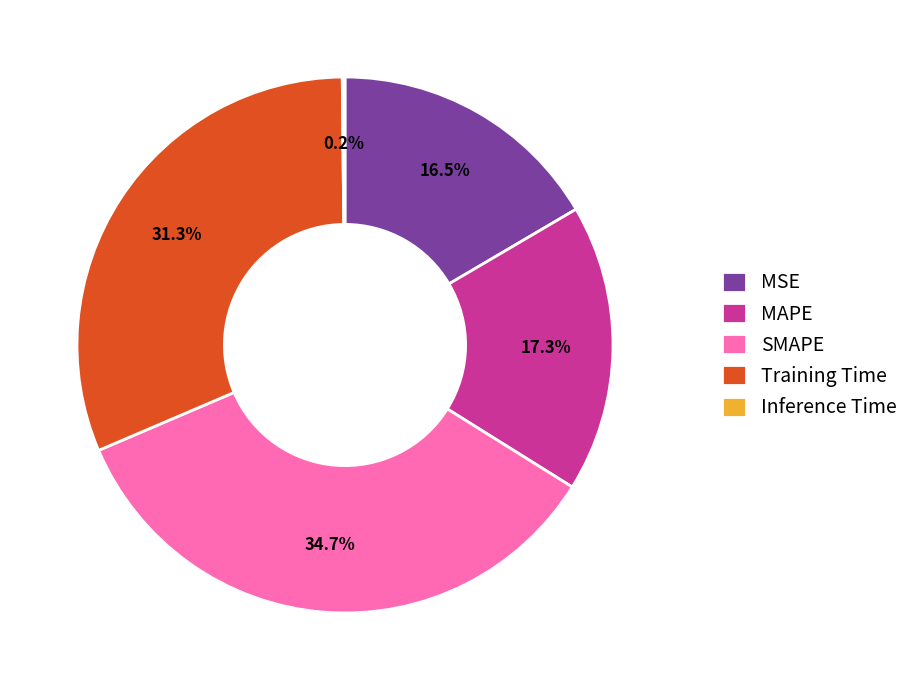

What is the ratio of the value at MAPE to the value at SMAPE?

0.5